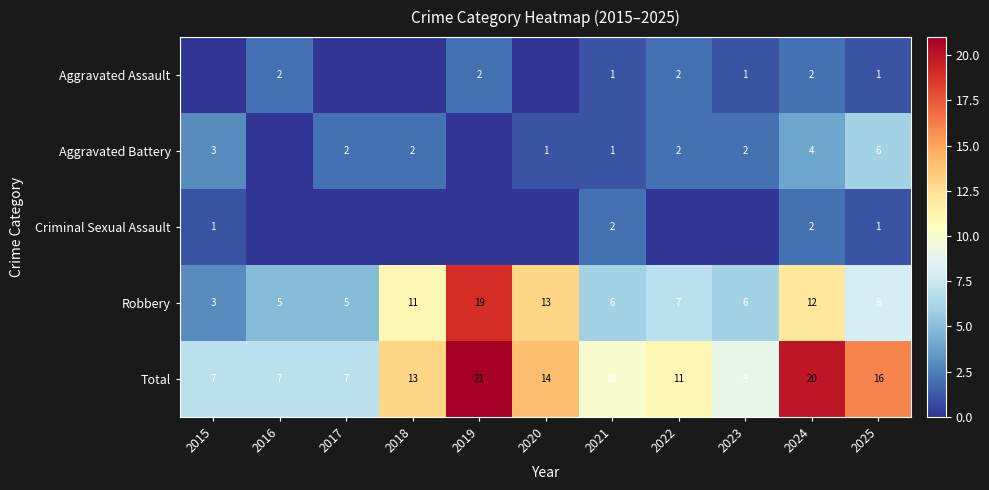

True or false: Total has a value of 16 at 2025.

True